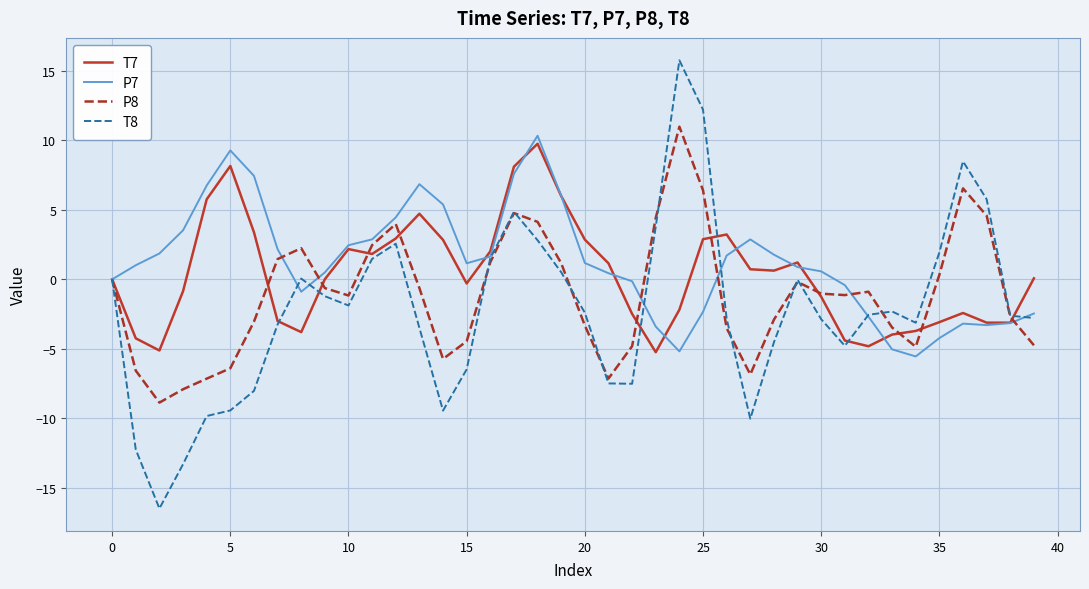

Rank the series by their average value, from highest to lowest.

P7, T7, P8, T8